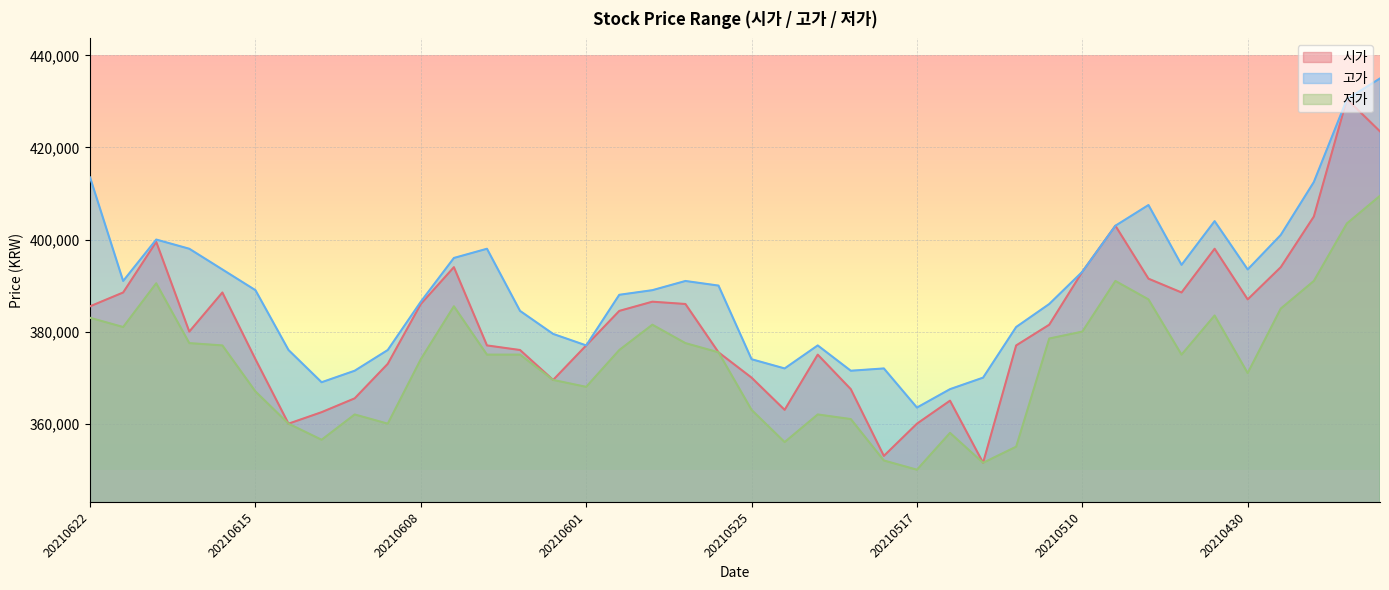

True or false: 저가 and 고가 intersect in this chart.

False